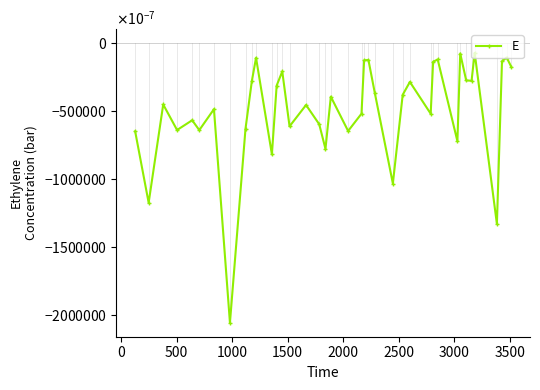

Does the chart have visible grid lines?

No